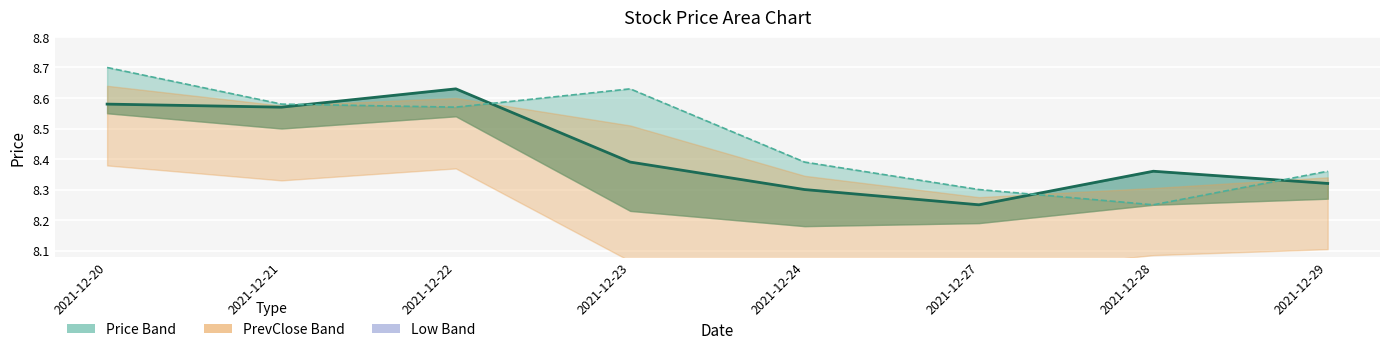

In PrevClose, how many points are lower than both neighbors (excluding endpoints)?

2